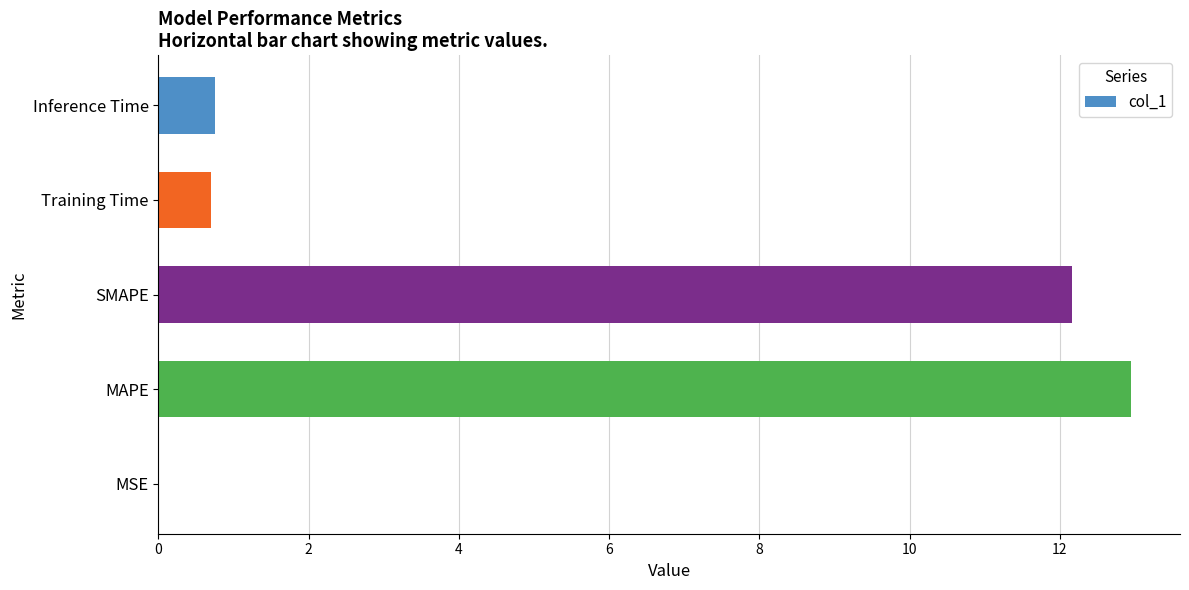

The chart shows a value of 23.3 at MAPE. True or false?

False